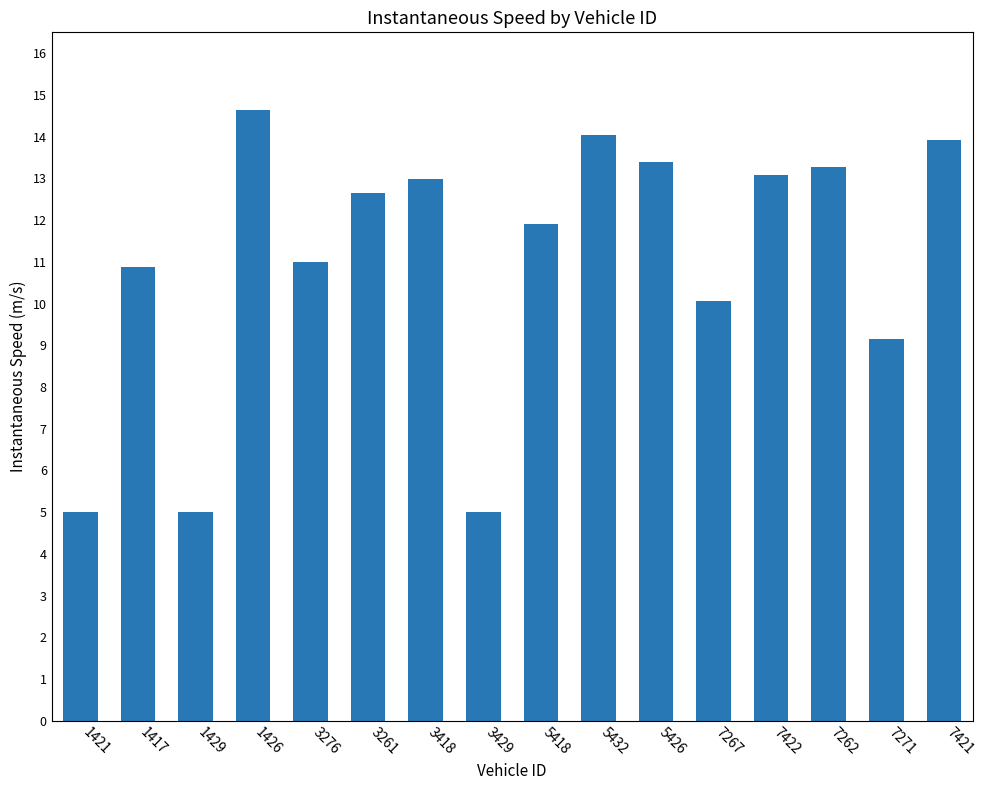

What is the difference between the maximum and second lowest values?

9.6